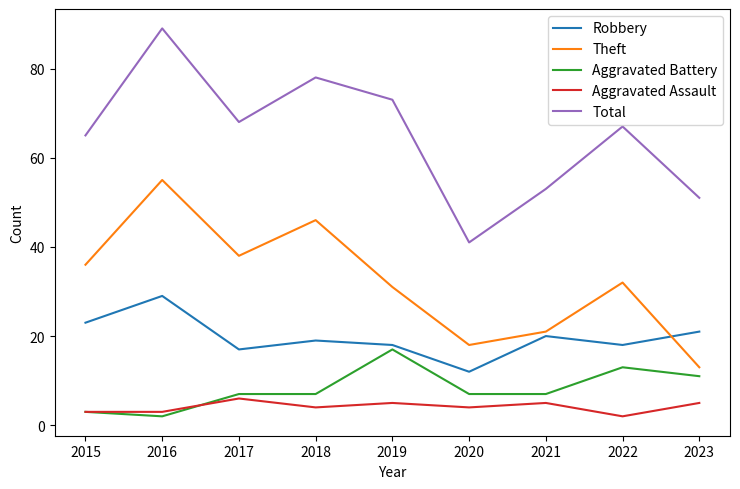

At how many categories does at least one series exceed 56?

6